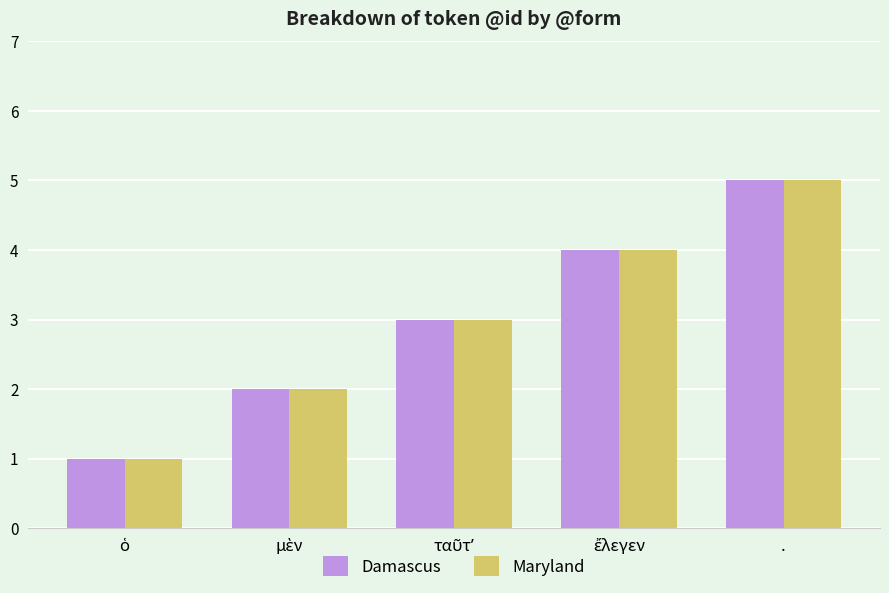

Reading left to right, list all the values displayed in this chart.

Damascus: 1	2	3	4	5
Maryland: 1	2	3	4	5